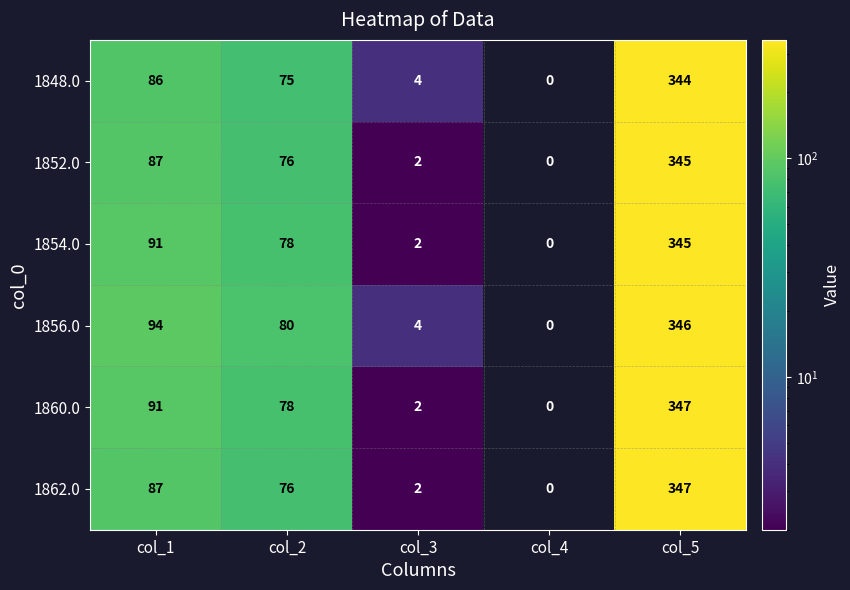

At how many categories does at least one series exceed 161?

1